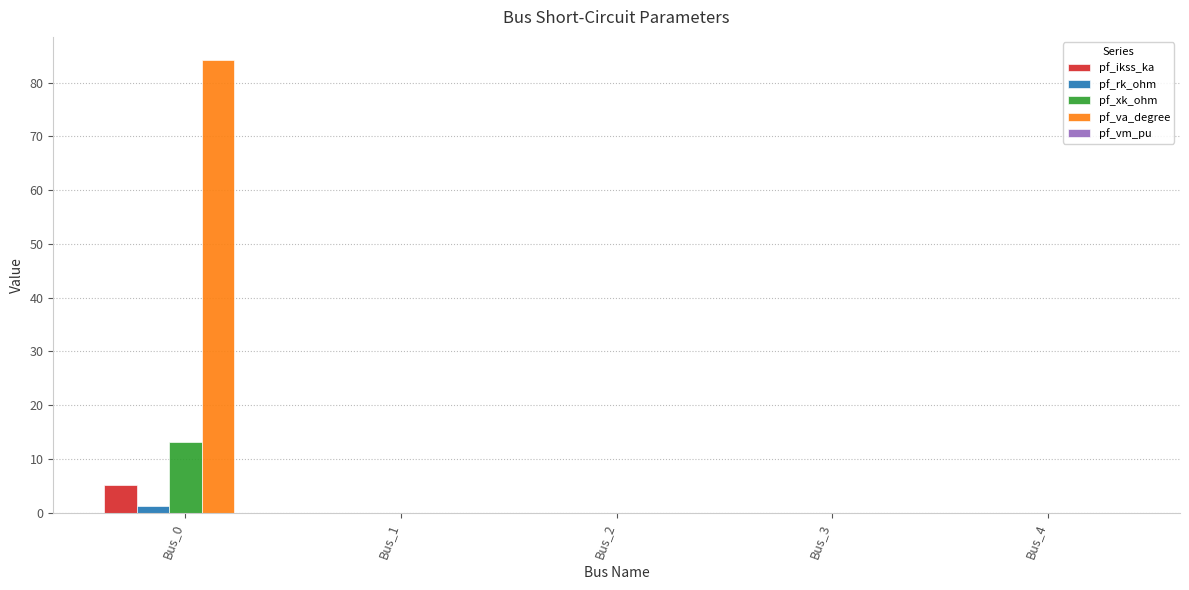

How many categories are shown in the chart?

5